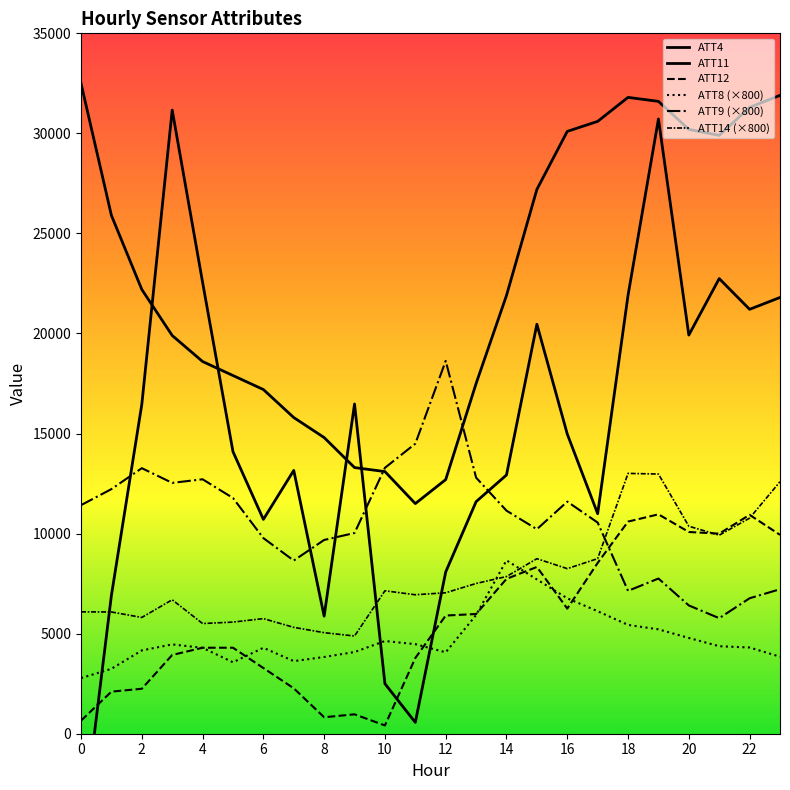

At which category is the sum across all series the highest?

19